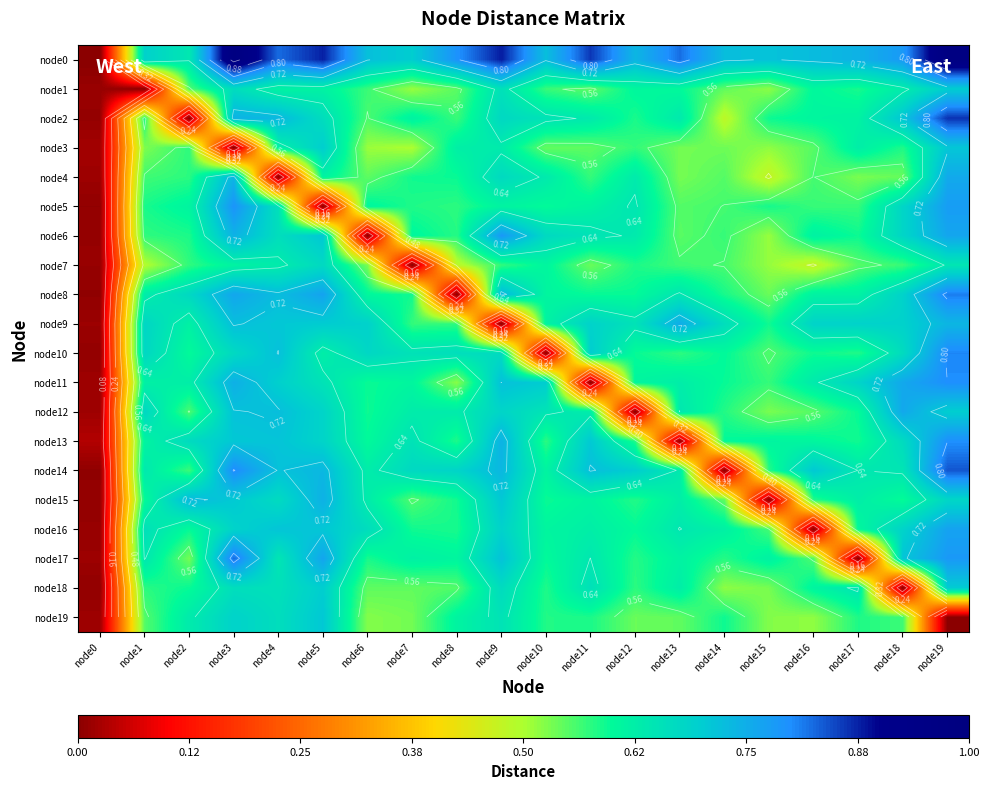

List the series in order of their peak value, highest first.

node0, node2, node14, node17, node8, node10, node11, node13, node5, node6, node16, node12, node4, node9, node15, node3, node19, node18, node1, node7